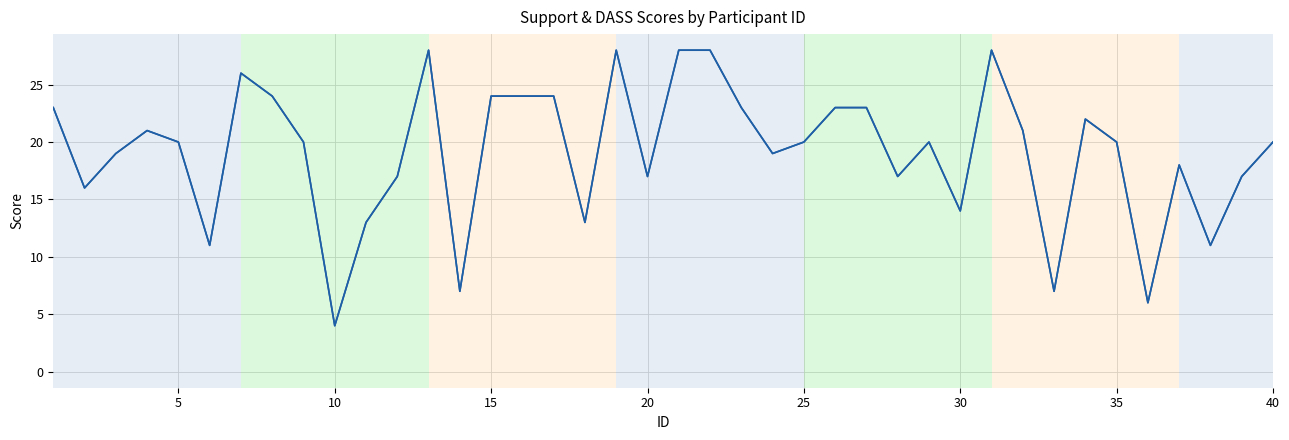

Does the chart have visible grid lines?

Yes